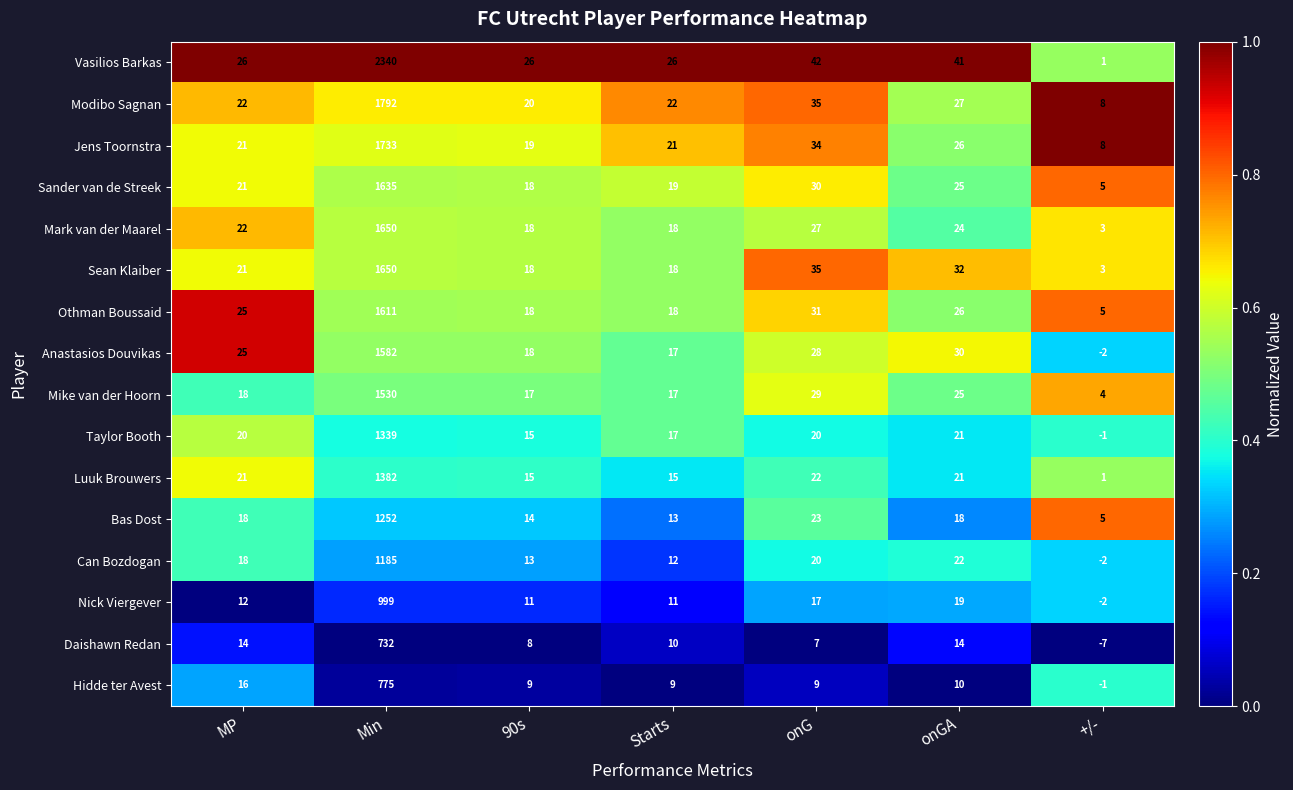

What is the difference between the highest and lowest values at onG?

35